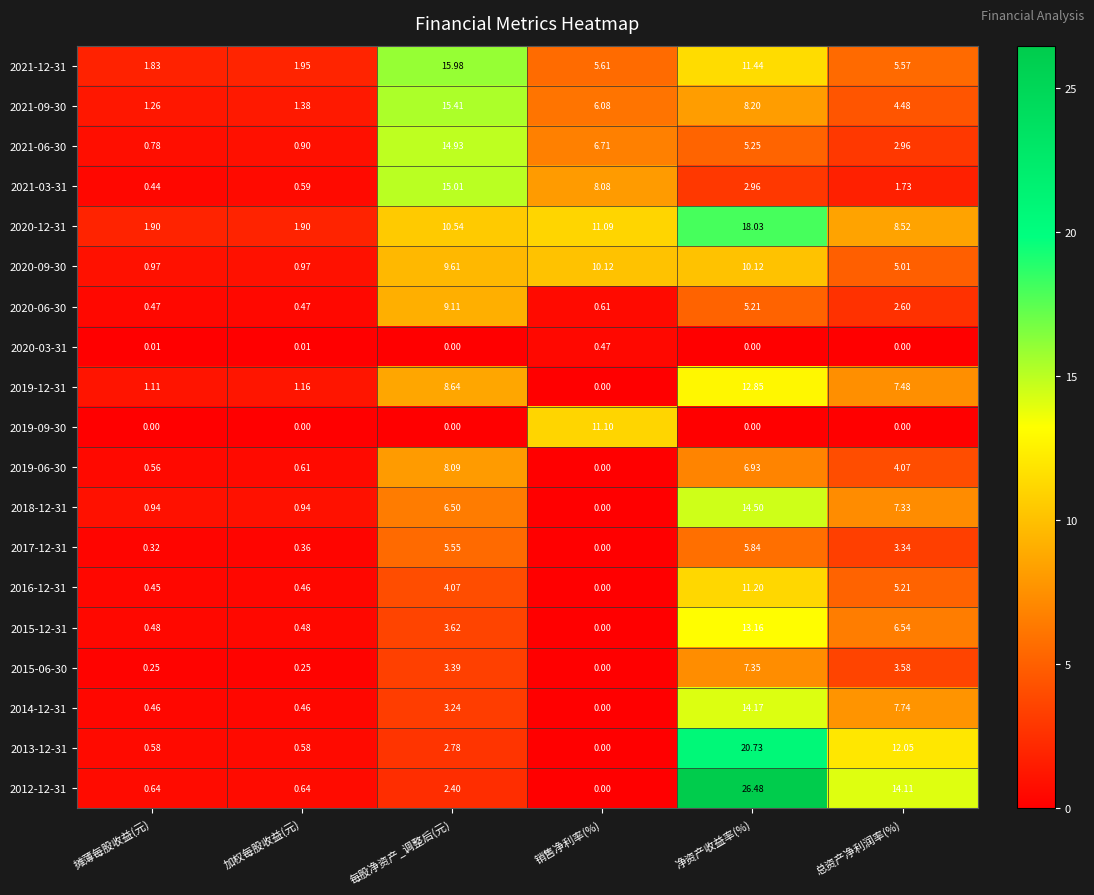

At which category does the chart reach its peak across all series?

净资产收益率(%)